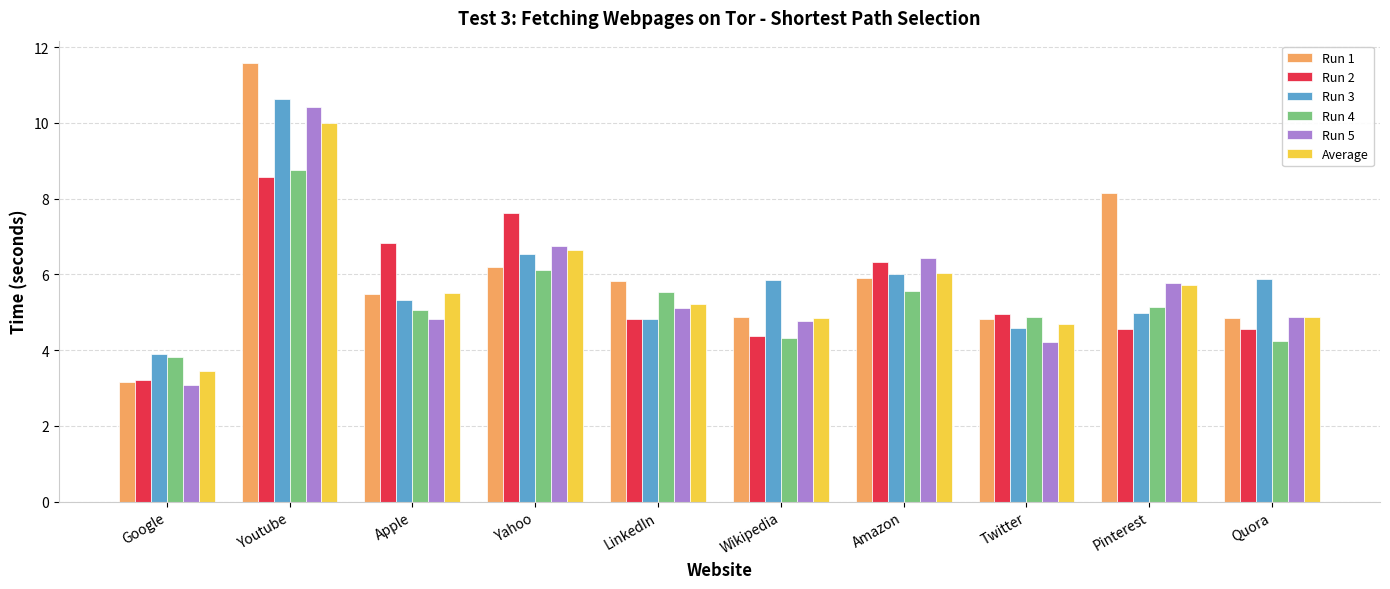

What is the value of the Run 2 bar at the 10th from the left?

4.6